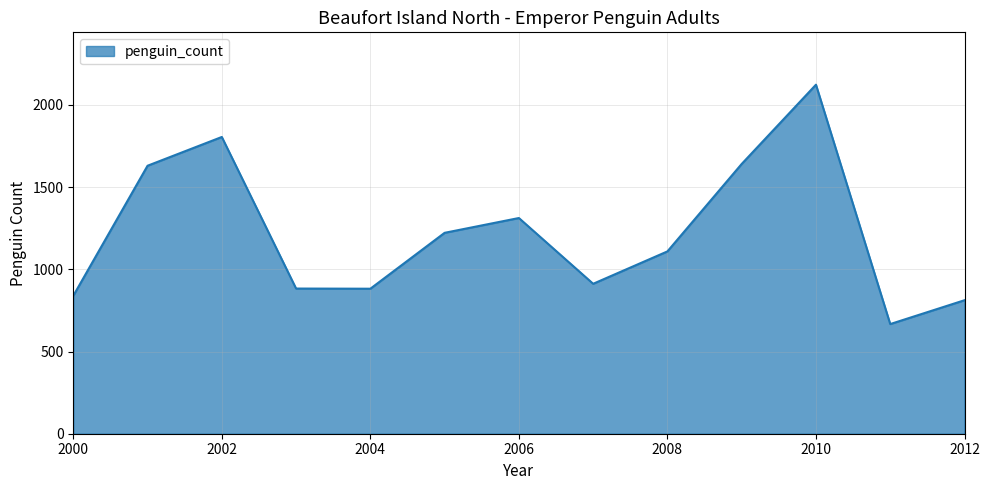

What is the smallest value displayed?

667